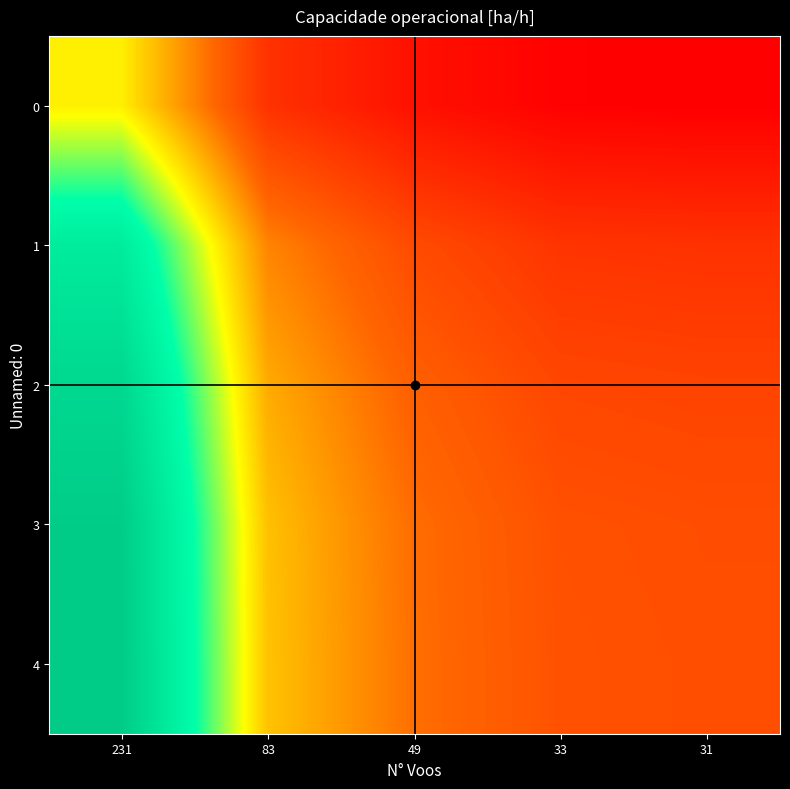

Which series changed the most between 83 and 33?

4